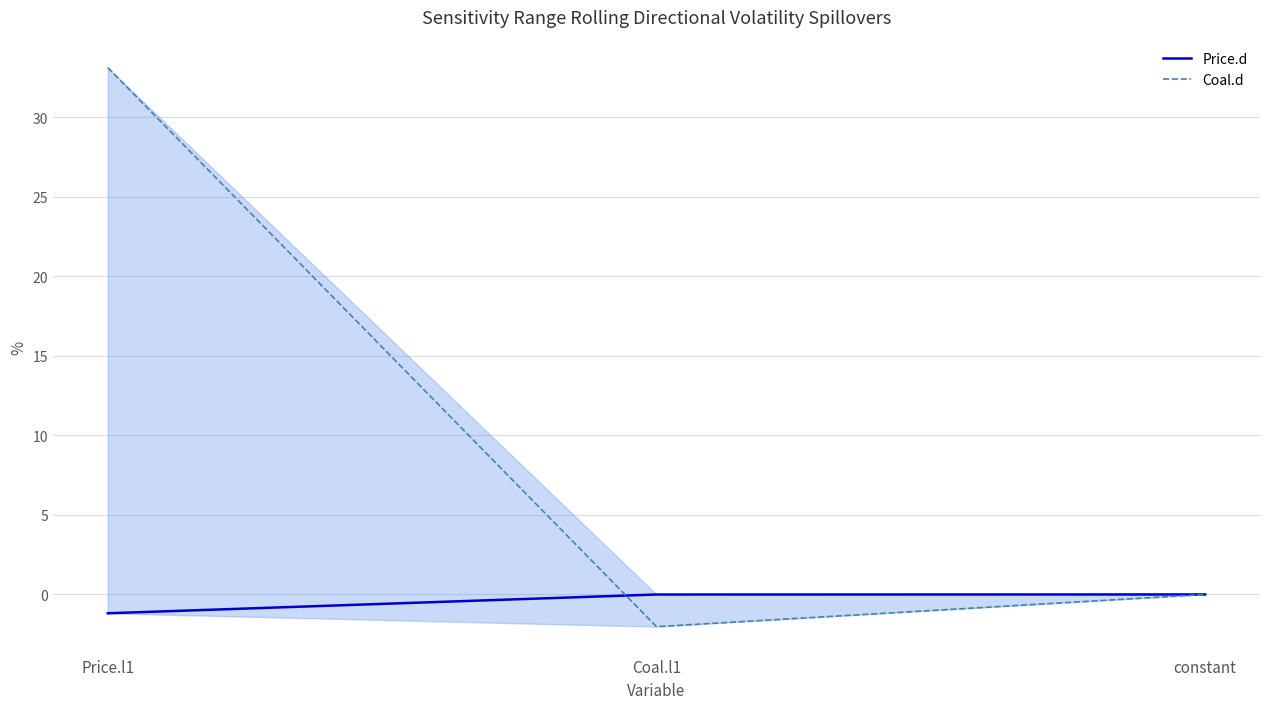

What is the difference between the Coal.d values at constant and Price.l1?

33.1